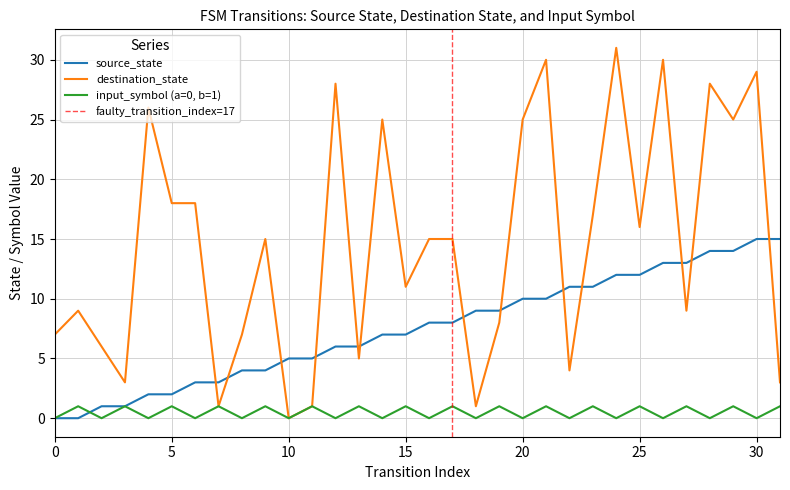

Reading left to right, list all the values displayed in this chart.

source_state: 0	0	1	1	2	2	3	3	4	4	5	5	6	6	7	7	8	8	9	9	10	10	11	11	12	12	13	13	14	14	15	15
destination_state: 7	9	6	3	26	18	18	1	7	15	0	1	28	5	25	11	15	15	1	8	25	30	4	17	31	16	30	9	28	25	29	3
input_symbol_encoded: 0	1	0	1	0	1	0	1	0	1	0	1	0	1	0	1	0	1	0	1	0	1	0	1	0	1	0	1	0	1	0	1